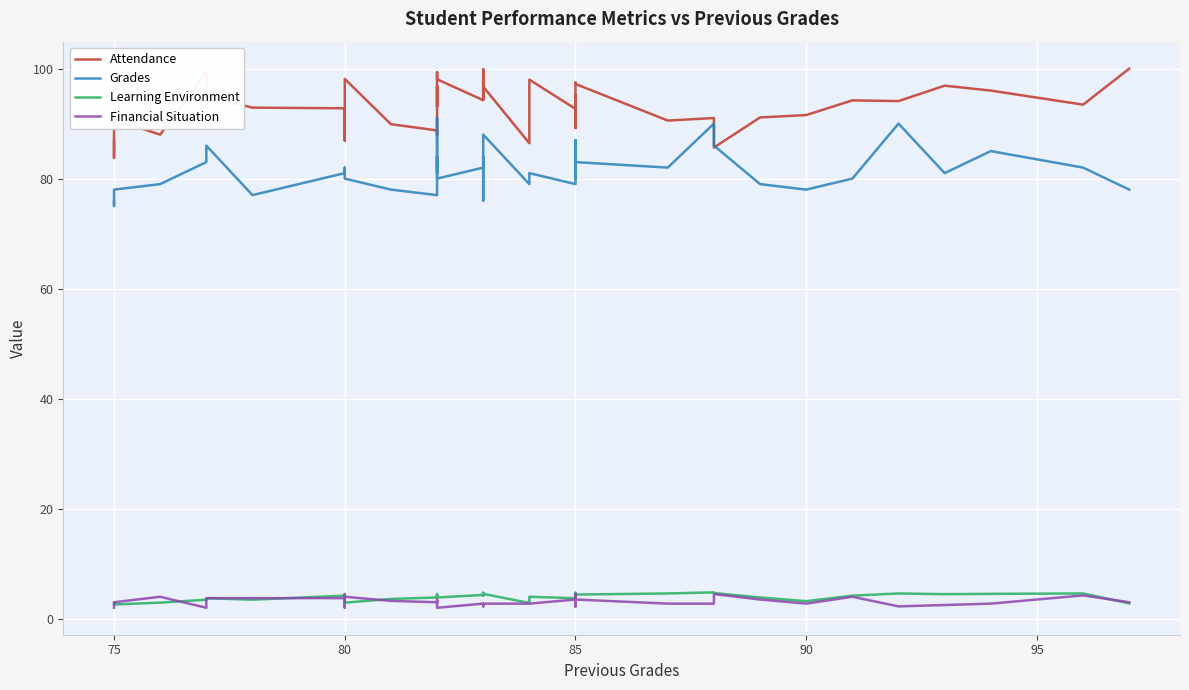

The value of Attendance at 95 is 146.8. True or false?

False